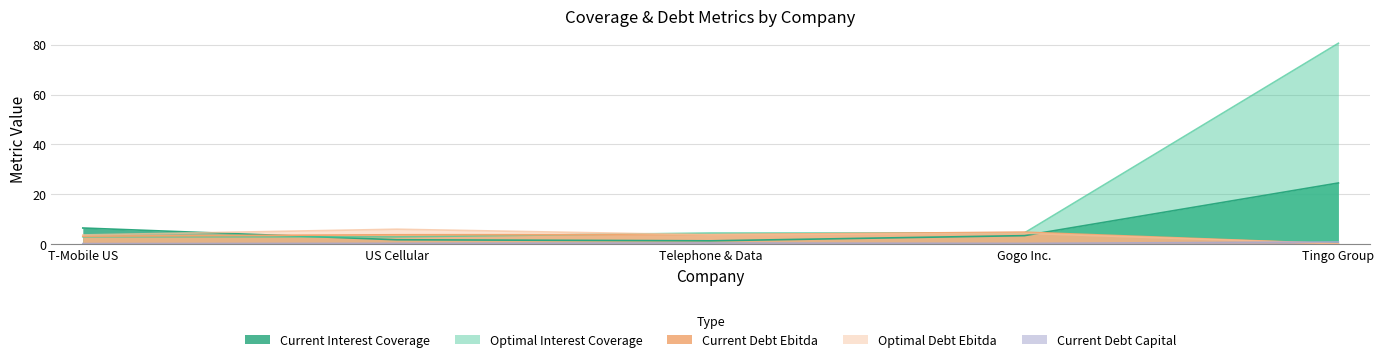

Reading left to right, extract all data points from this chart.

current_interest_coverage: 6.6	1.9	1.4	3.5	24.6
optimal_interest_coverage: 3.0	3.0	4.5	4.6	80.5
current_debt_ebitda: 3.3	3.9	3.9	4.9	0.2
optimal_debt_ebitda: 3.8	6.1	3.8	4.4	0.2
current_debt_capital: 0.3	0.4	0.6	0.4	1.0